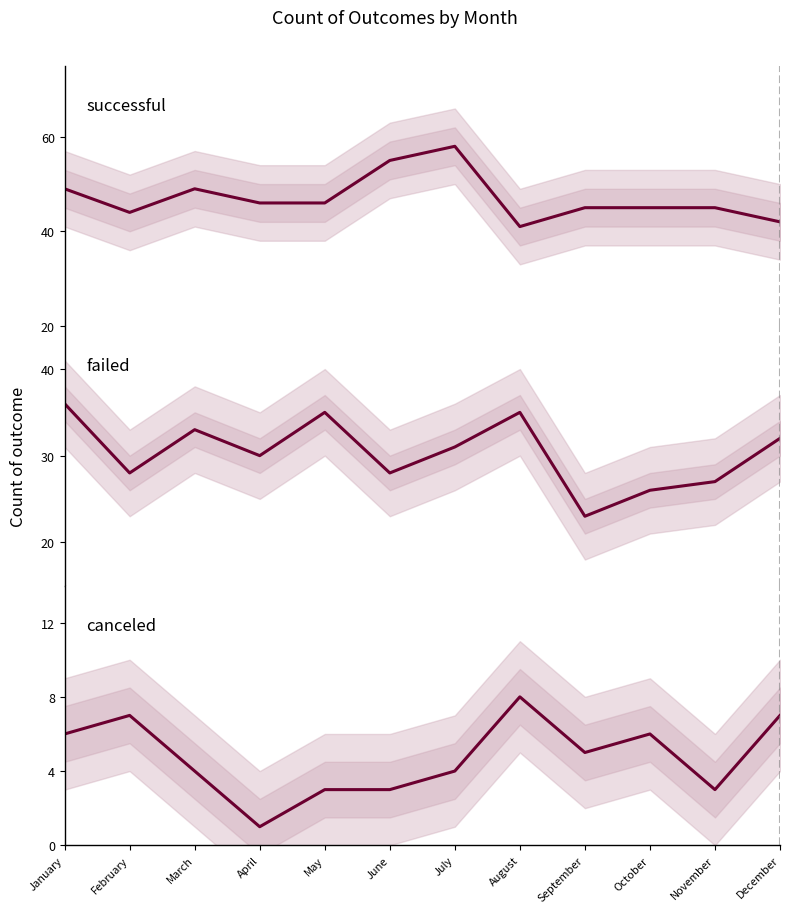

At September, list the series in order from largest to smallest.

successful, failed, canceled